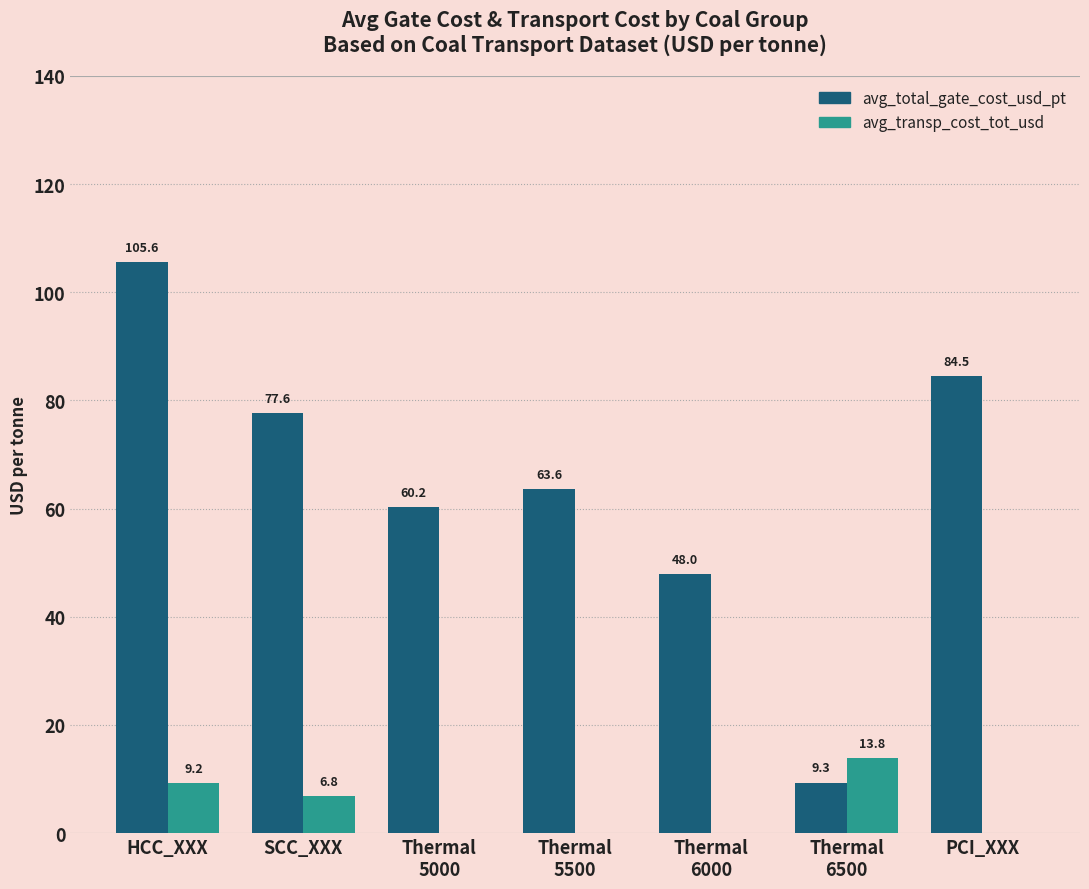

Which series has the largest total across all categories?

avg_total_gate_cost_usd_pt